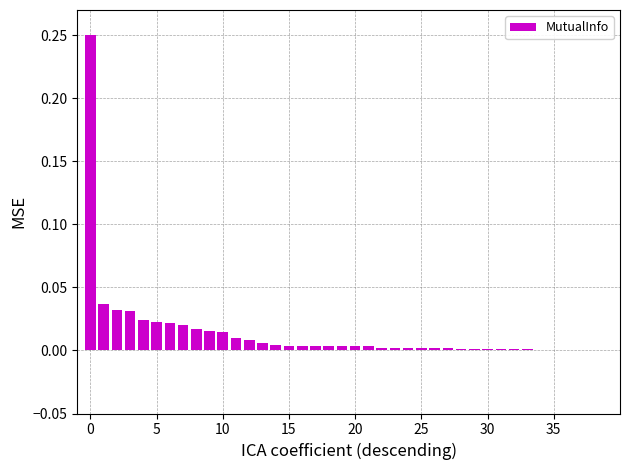

What is the sum of all values?

0.6